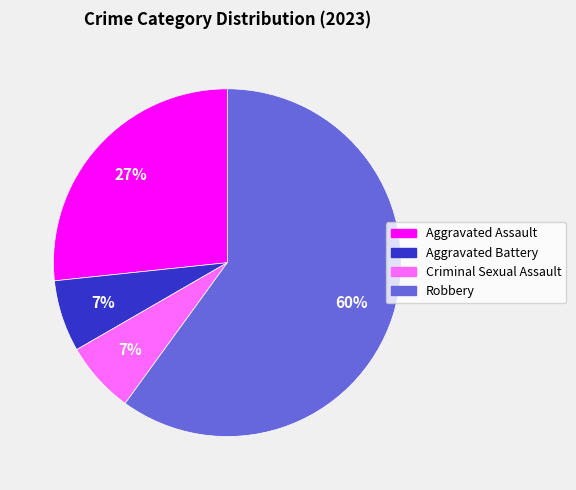

Is there a majority slice in this chart?

Yes